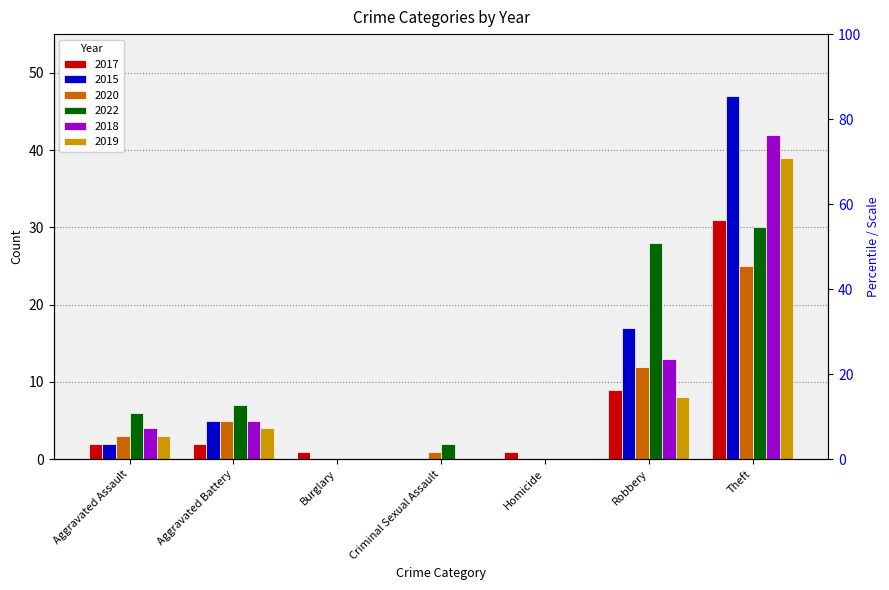

Is it true that 2015 equals 47 at Theft?

True